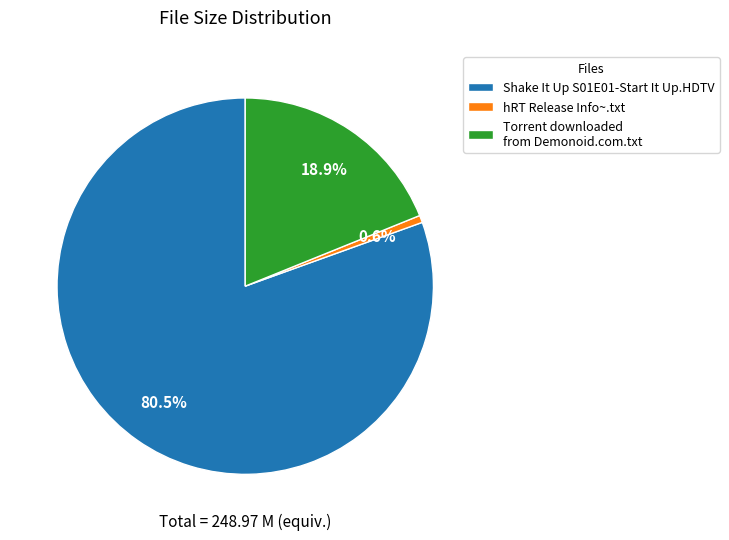

How many segments does this pie chart have?

3